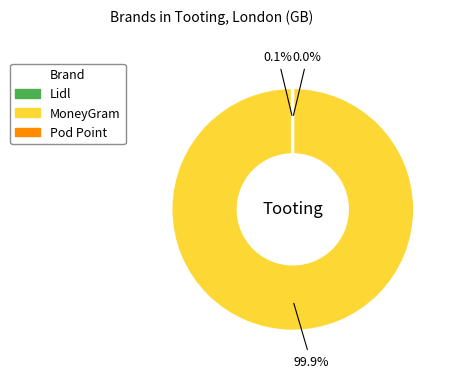

Is there any slice that represents more than half of the pie?

Yes